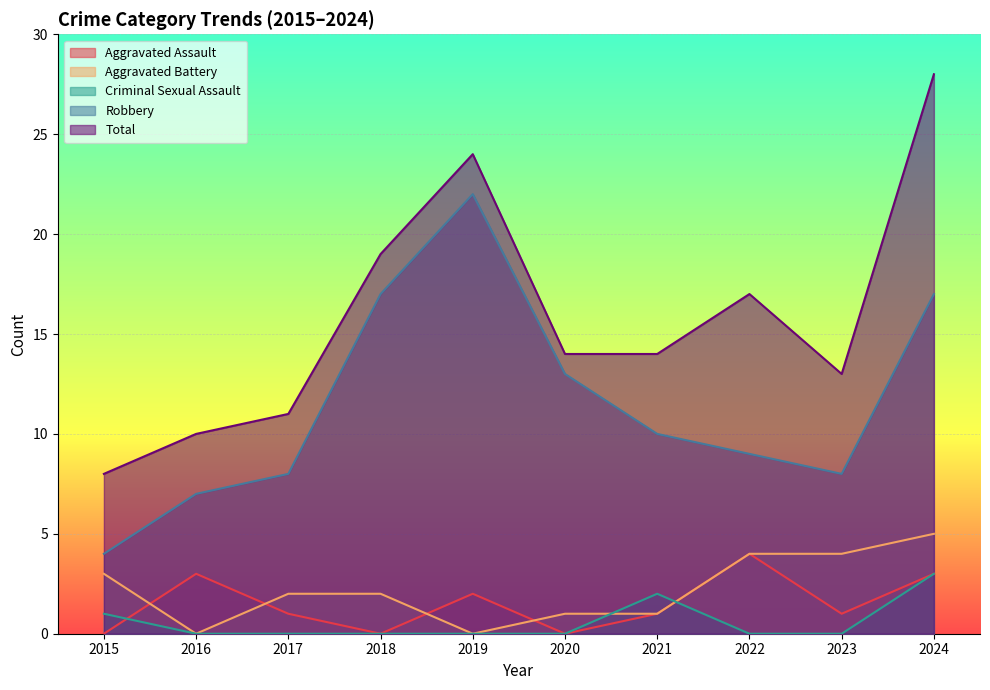

True or false: Aggravated Assault has a value of 2 at 2019.

True